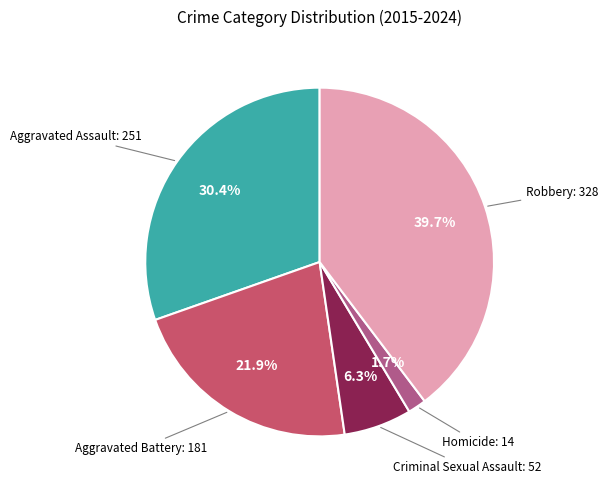

Between Robbery and Criminal Sexual Assault, which is larger?

Robbery